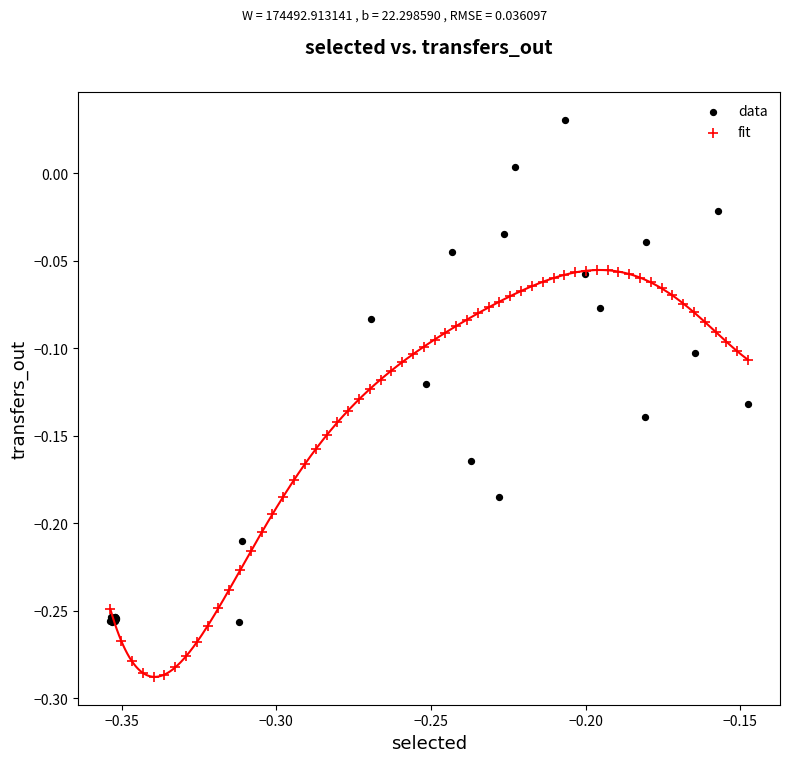

Which series contains the highest Y value?

data